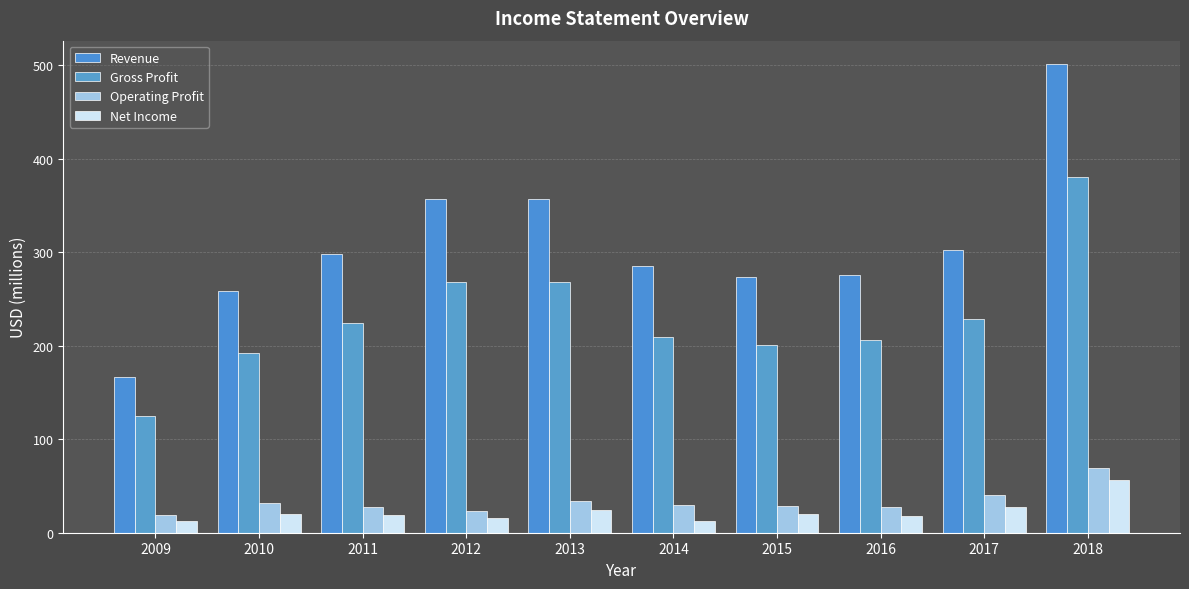

What is the sum of all Gross Profit values?

2301